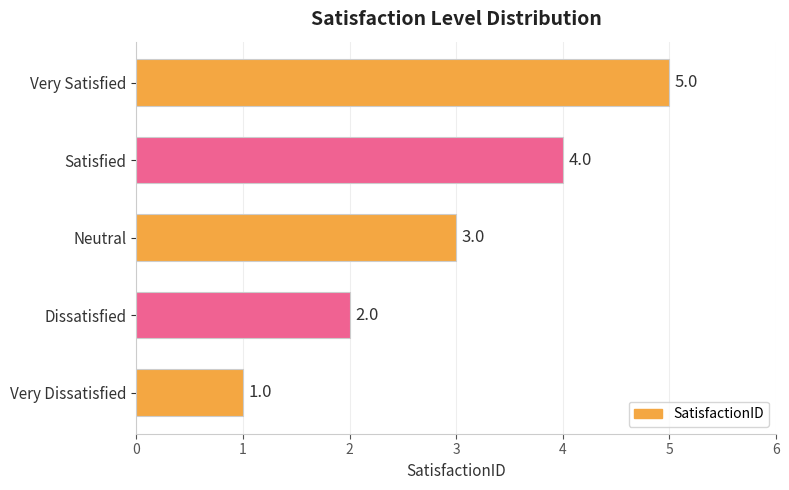

Count the values in the range 2 to 4.

3